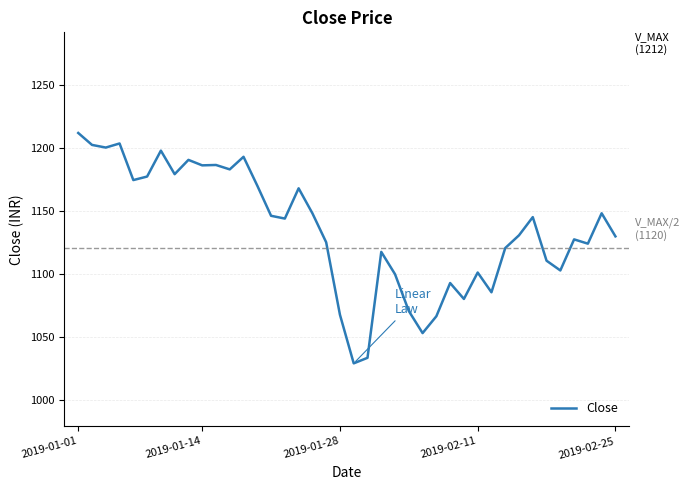

How many points are higher than both their immediate neighbors (excluding endpoints)?

12